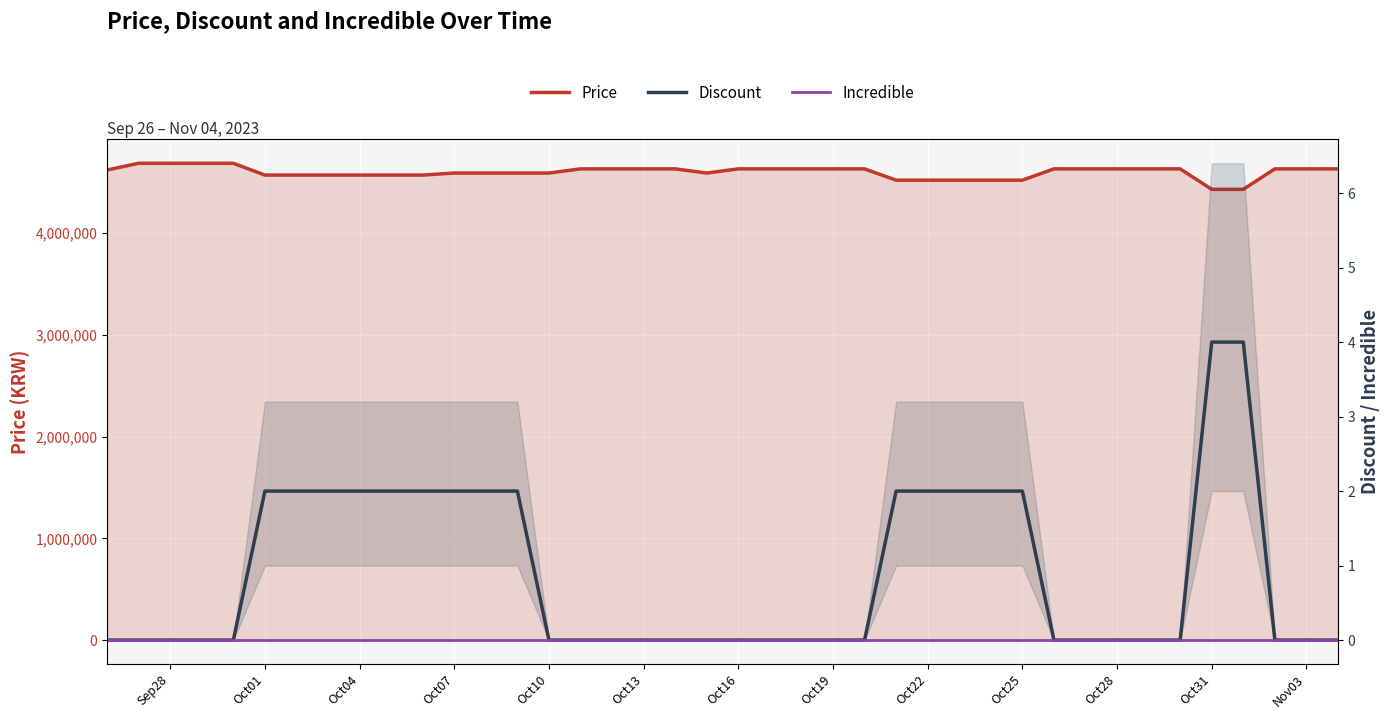

What is the minimum value for Price?

4429000